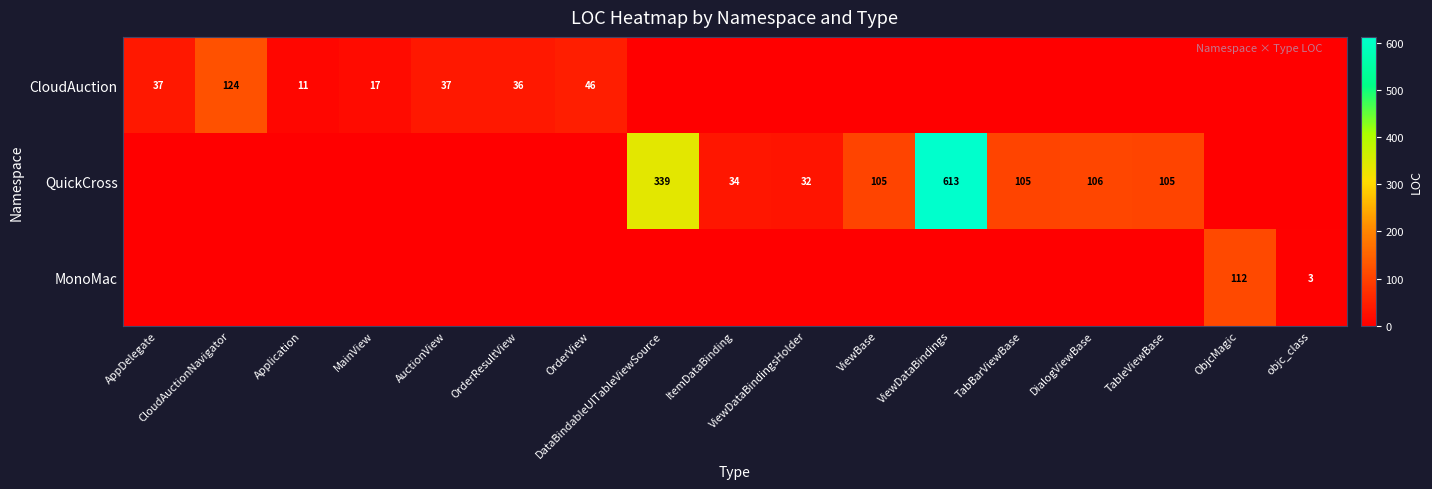

Which label corresponds to the largest value in the chart?

ViewDataBindings